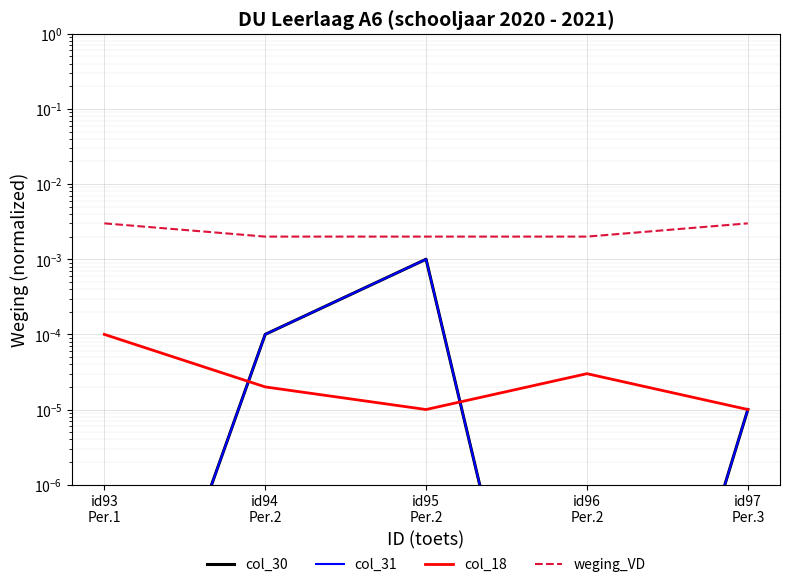

What position from the left is id96
Per.2?

4